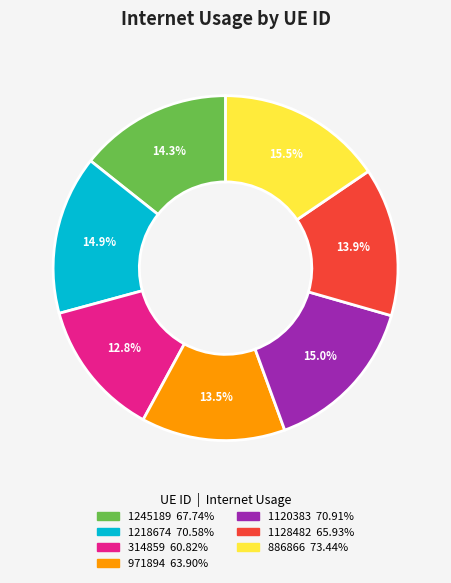

Is the sum of 1128482 and 1218674 greater than half?

No